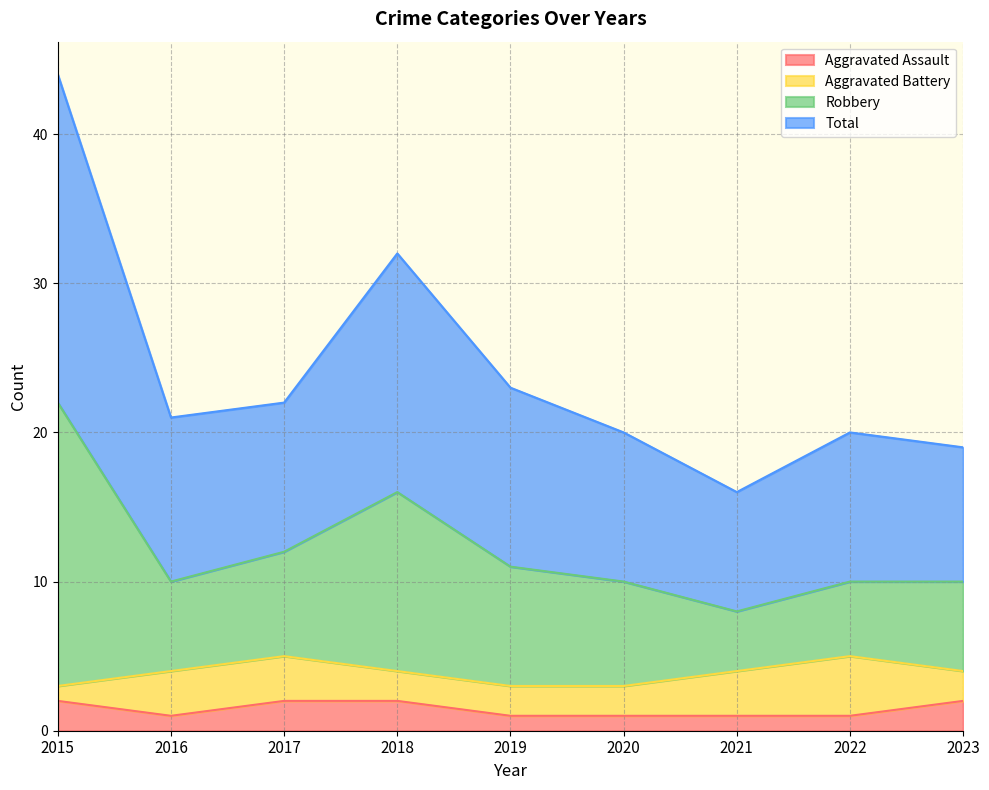

What is the value of the Aggravated Assault point at the 6th from the left?

1